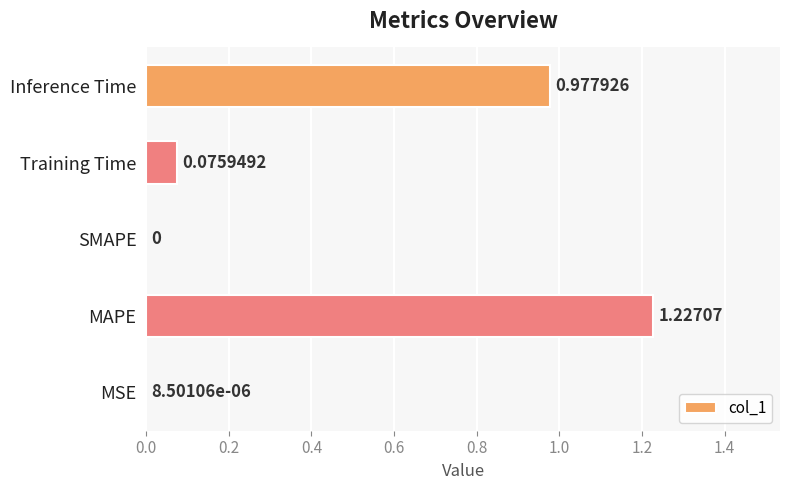

Where is the data nearest to the value 0?

SMAPE